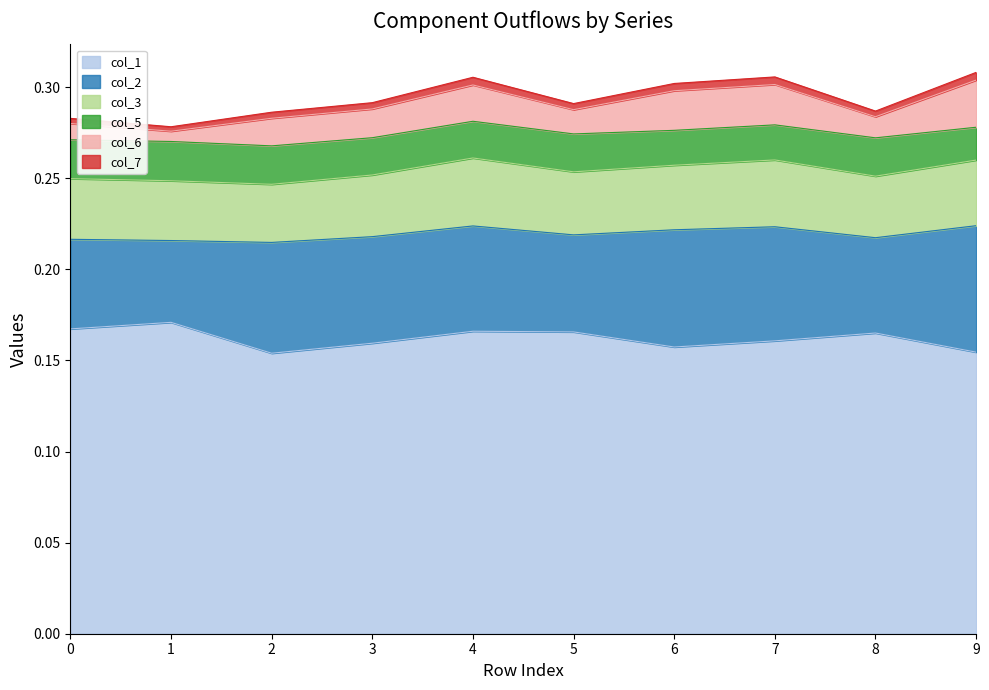

At which label is col_1 closest to 0?

2